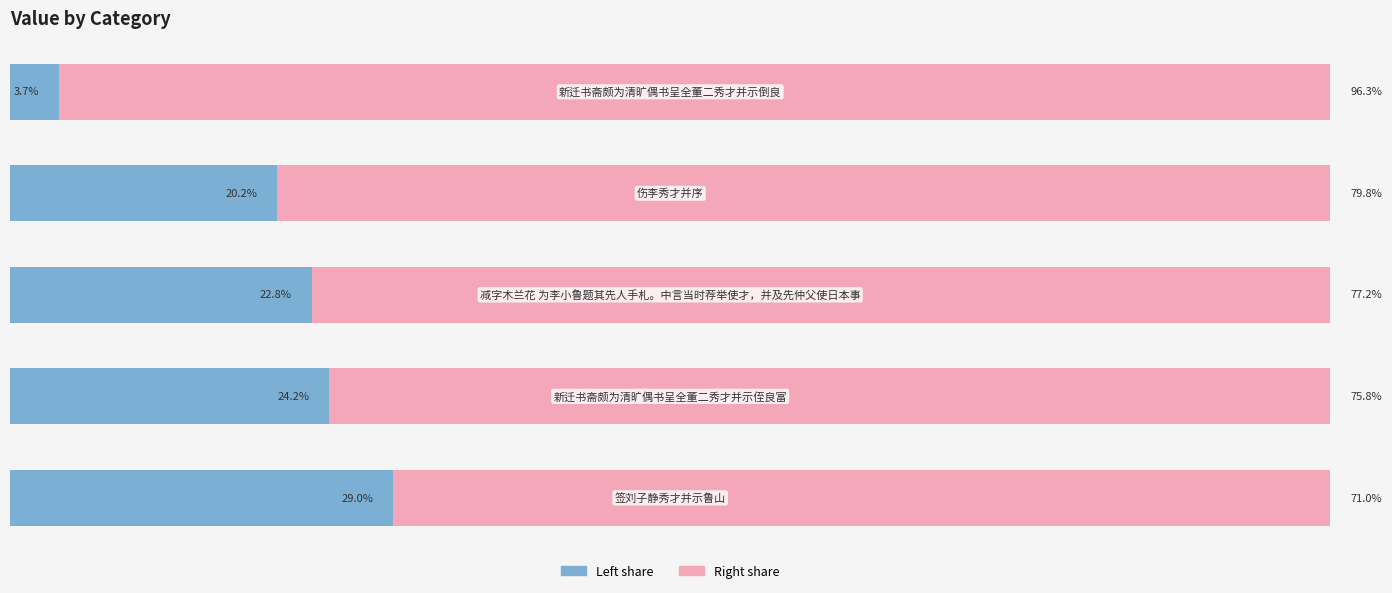

Reading left to right, what are all the values shown in this chart?

col_0 (left): 29.0	24.2	22.8	20.2	3.7
col_0 (right): 71.0	75.8	77.2	79.8	96.3